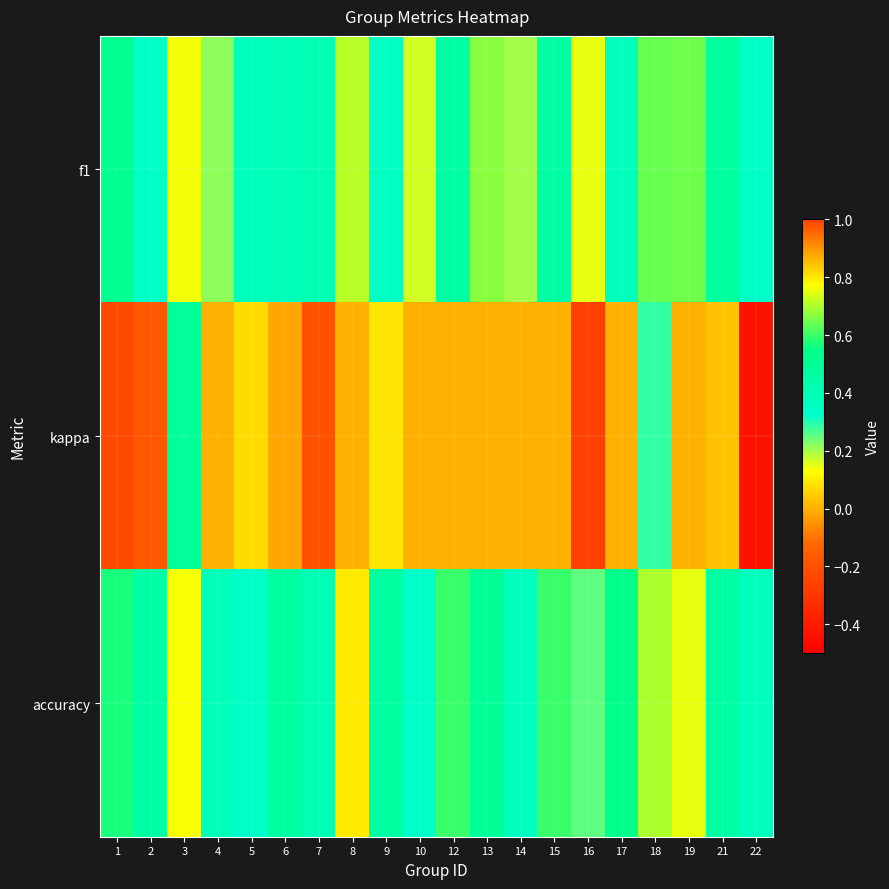

What is the total value across all series at 15?

1.1